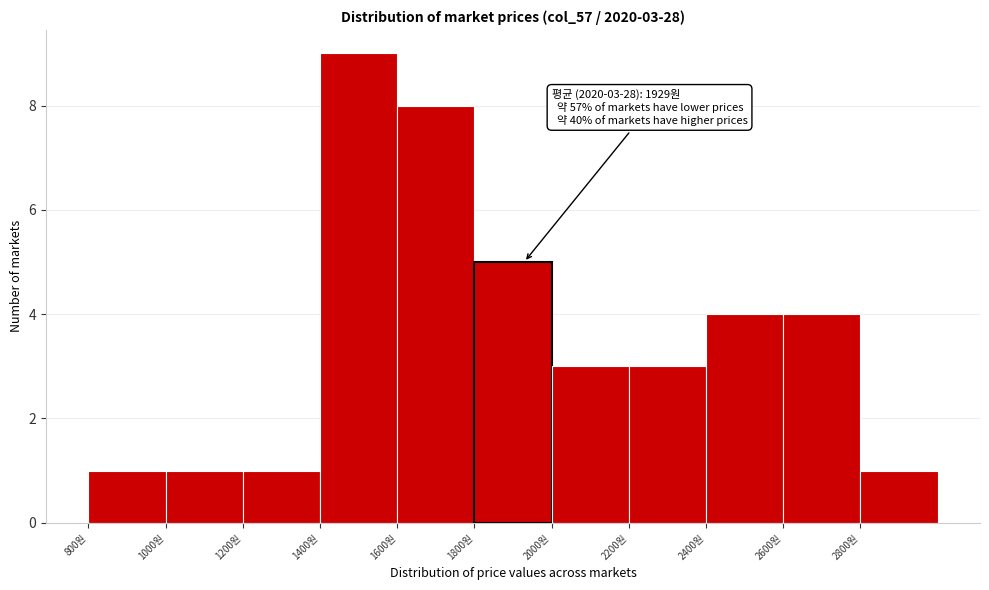

Over which range of the x-axis is the bar tallest?

1400 to 1600